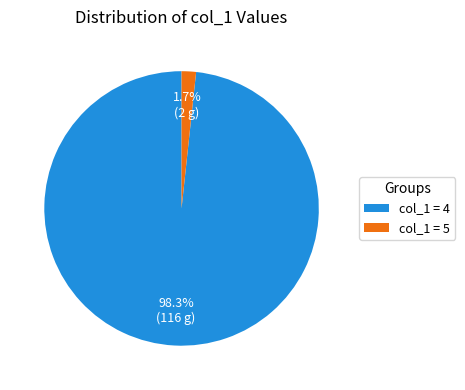

Between col_1 = 4 and col_1 = 5, which is larger?

col_1 = 4